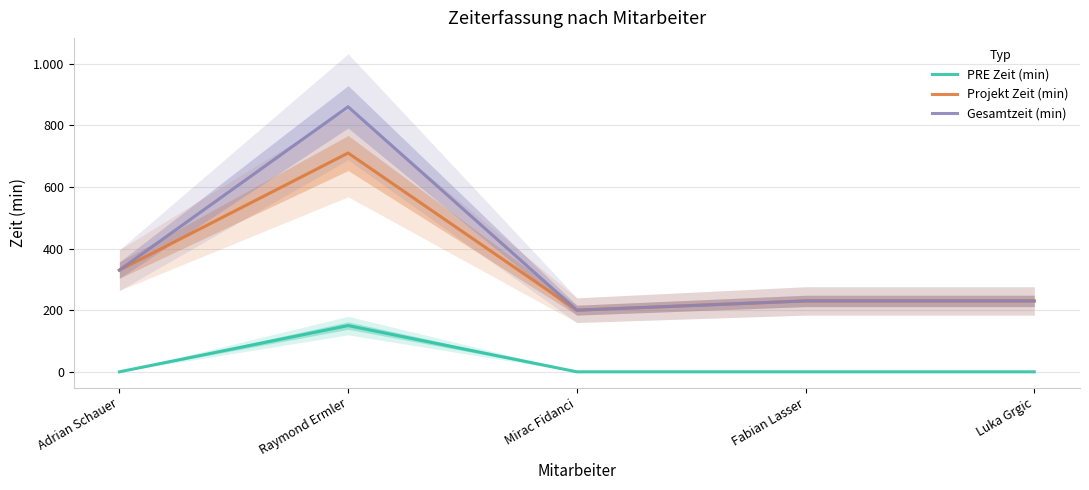

How many lines are shown in the chart?

3